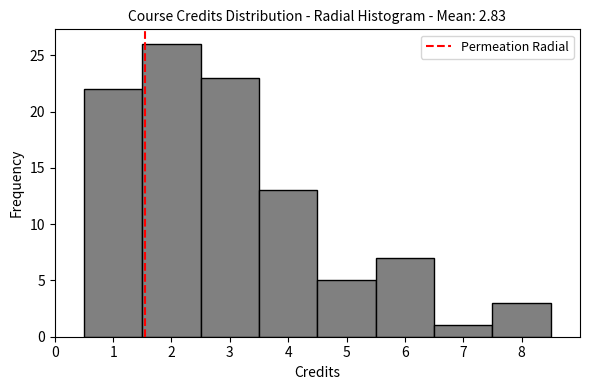

What is the height of the bar covering 2.5 to 3.5 on the x-axis? The values are not printed on the chart, so give them approximately, as read against the axis.

23